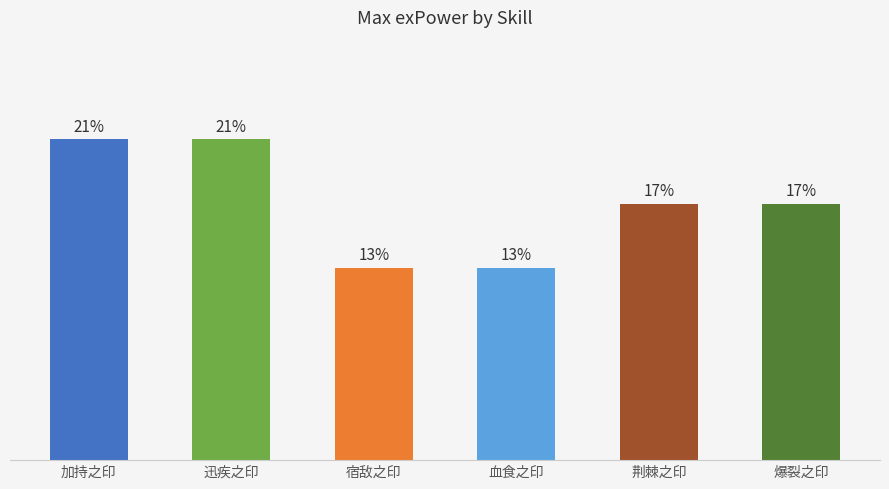

Does the chart contain any negative values?

No